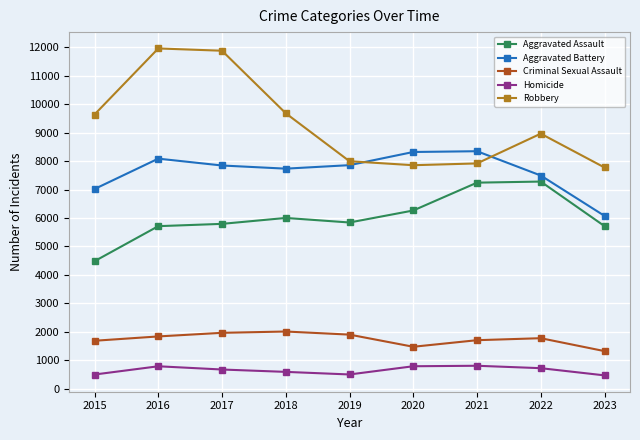

True or false: Criminal Sexual Assault and Aggravated Battery intersect in this chart.

False